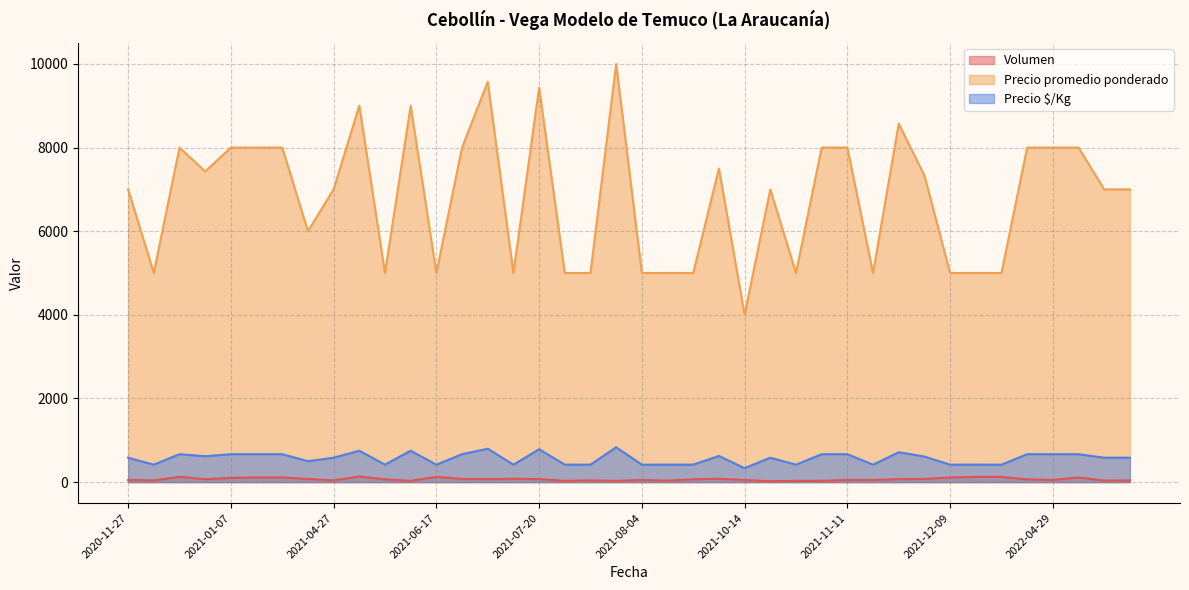

Which series has the widest spread of values?

Precio promedio ponderado